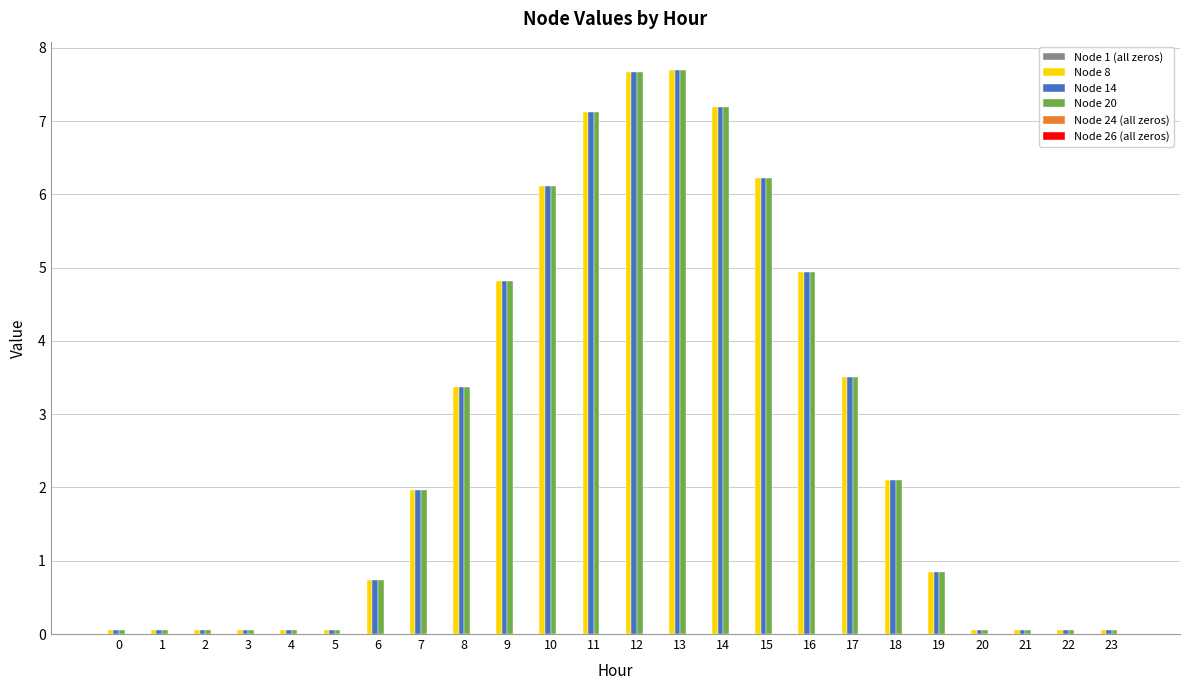

What is the greatest value displayed?

7.7